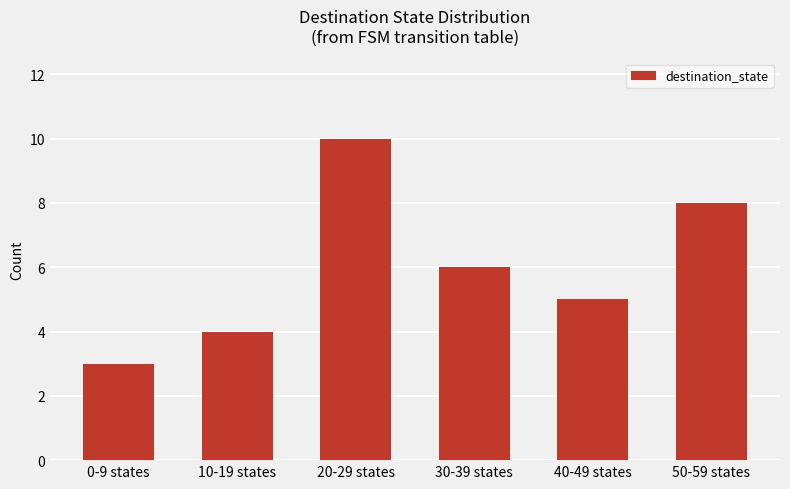

Reading right to left, list all the values displayed in this chart.

50-59 states=8	40-49 states=5	30-39 states=6	20-29 states=10	10-19 states=4	0-9 states=3